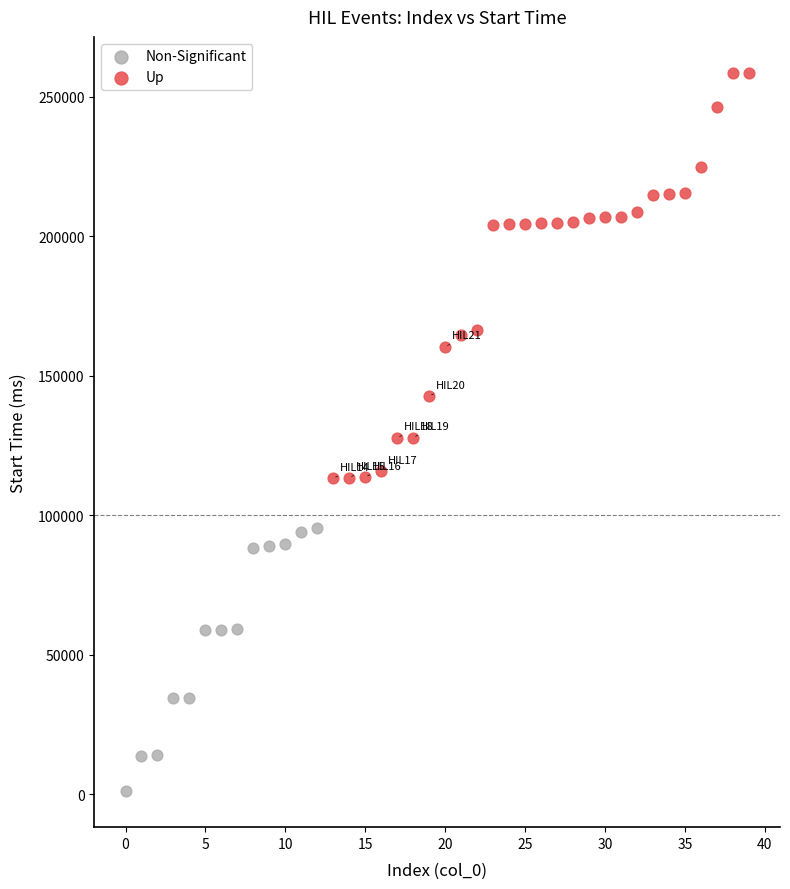

Which series contains the lowest Y value?

Non-Significant